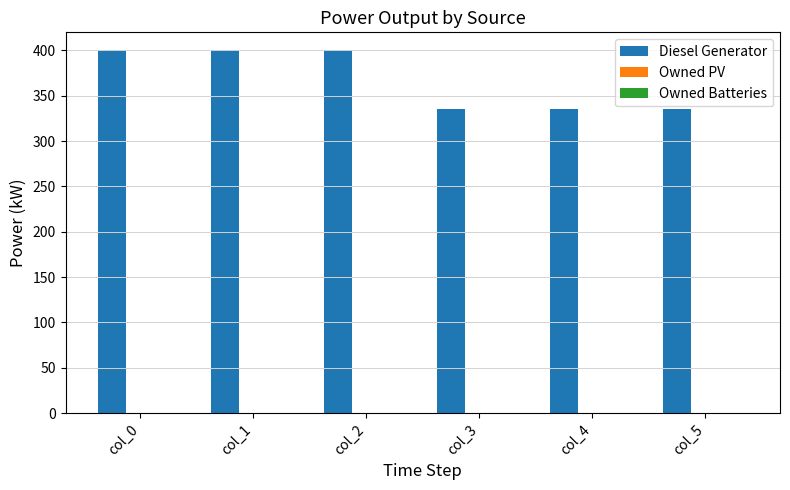

What is the smallest value displayed?

335.0